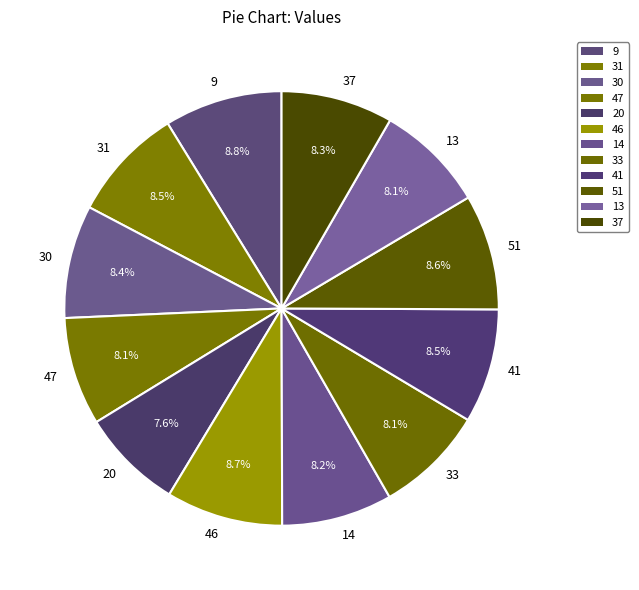

What percentage is the 37 slice, to the nearest percent?

8%